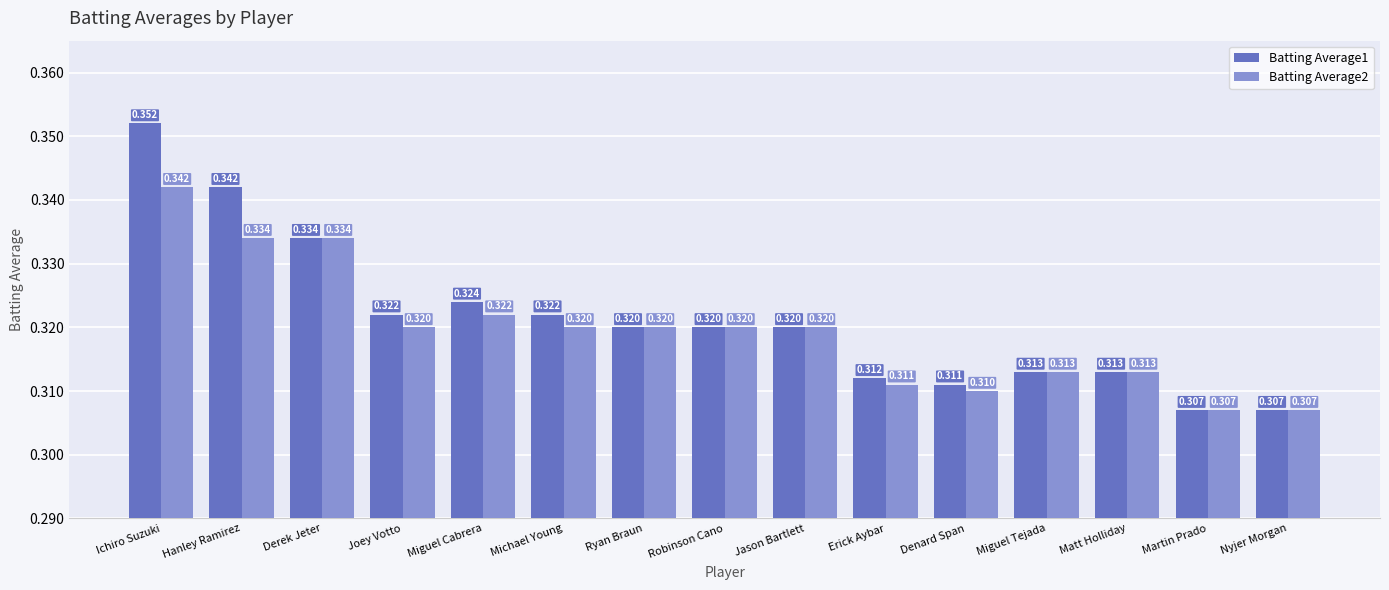

At which label does Batting Average1 reach its peak?

Ichiro Suzuki